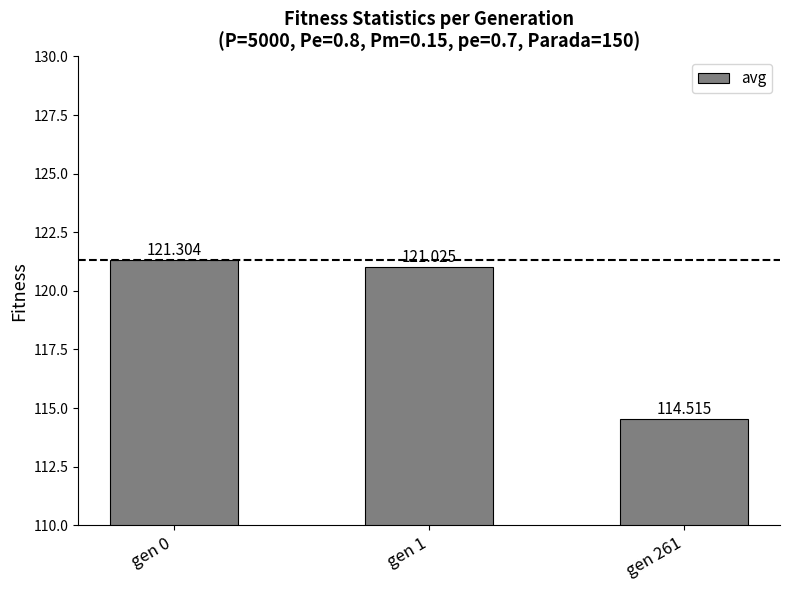

Reading left to right, what are all the values shown in this chart?

gen 0=121.3	gen 1=121.0	gen 261=114.5